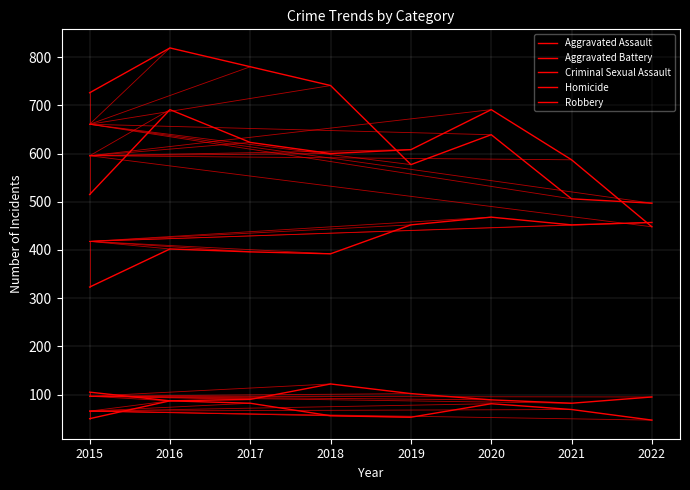

Is this an area chart (filled region under the line)?

No